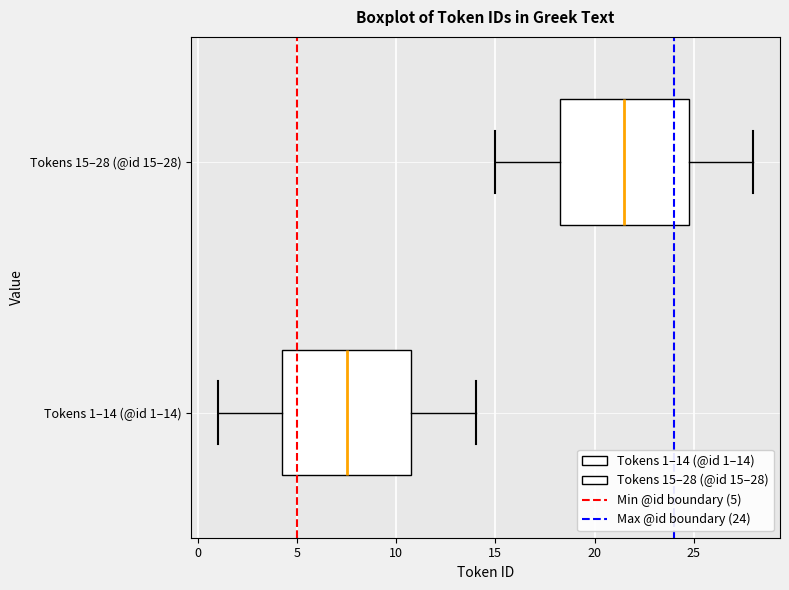

Which box has the furthest to the left median line?

Tokens 1–14 (@id 1–14)